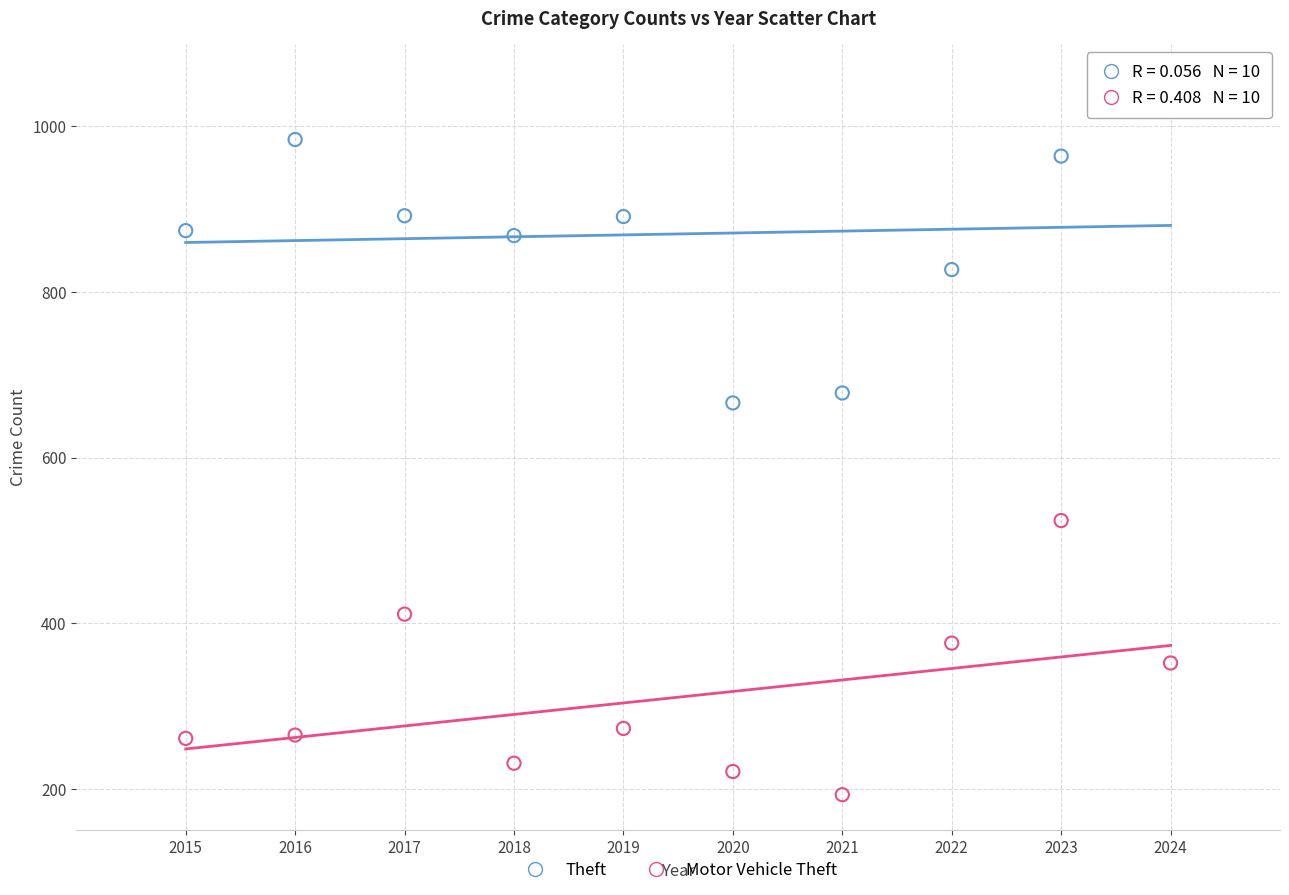

Across all data points, what is the range of Y values (max minus min)?

863